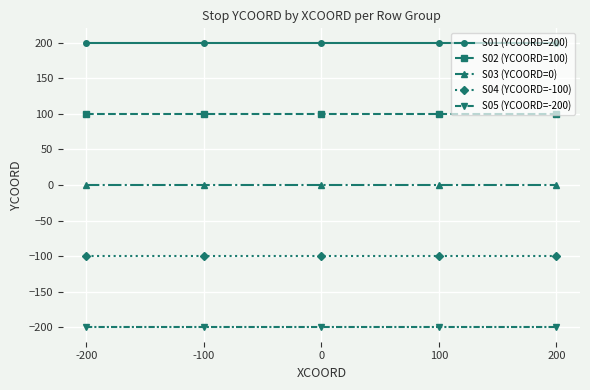

True or false: S04 (YCOORD=-100) and S01 (YCOORD=200) intersect in this chart.

False